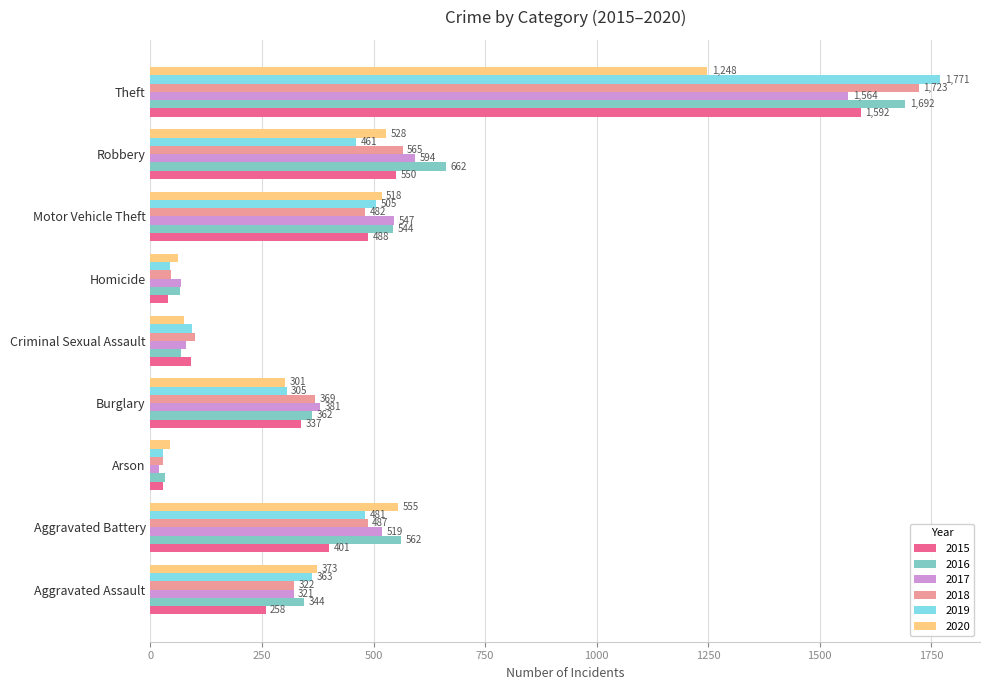

Rank the series by their maximum value, from lowest to highest.

2020, 2017, 2015, 2016, 2018, 2019